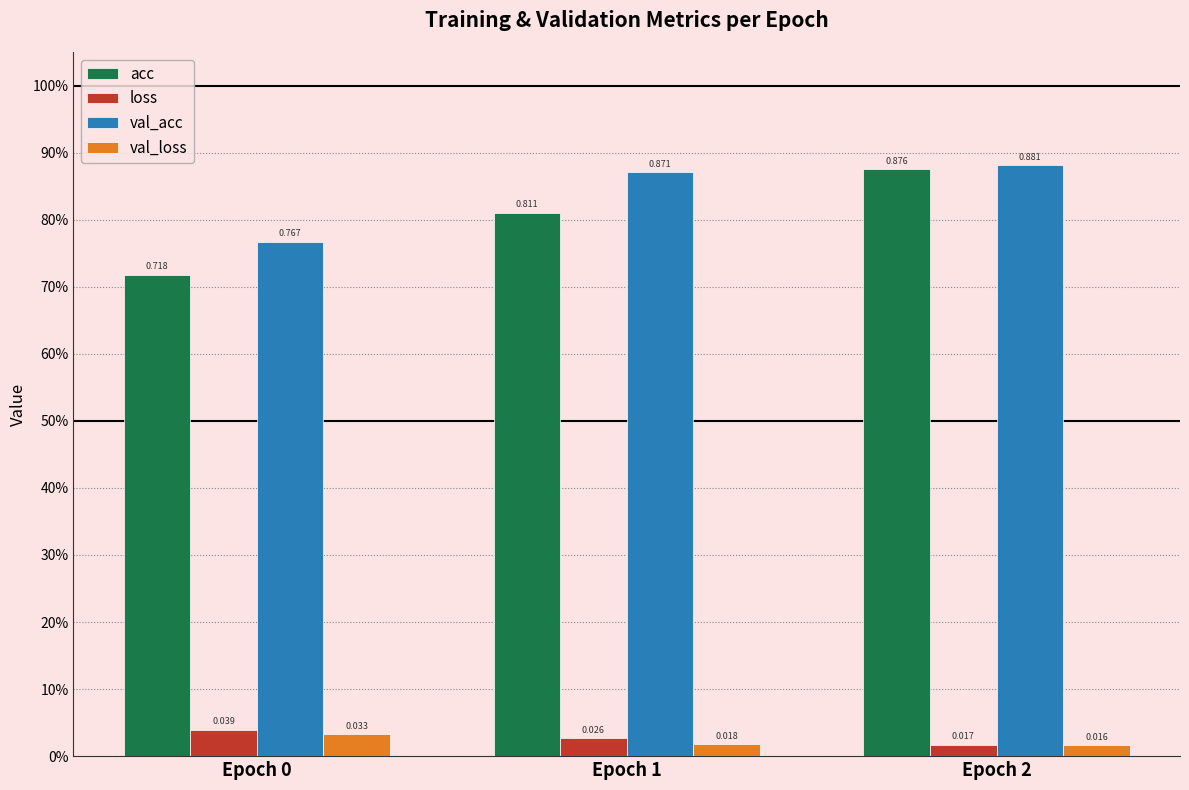

What is the maximum value shown in the chart?

0.9